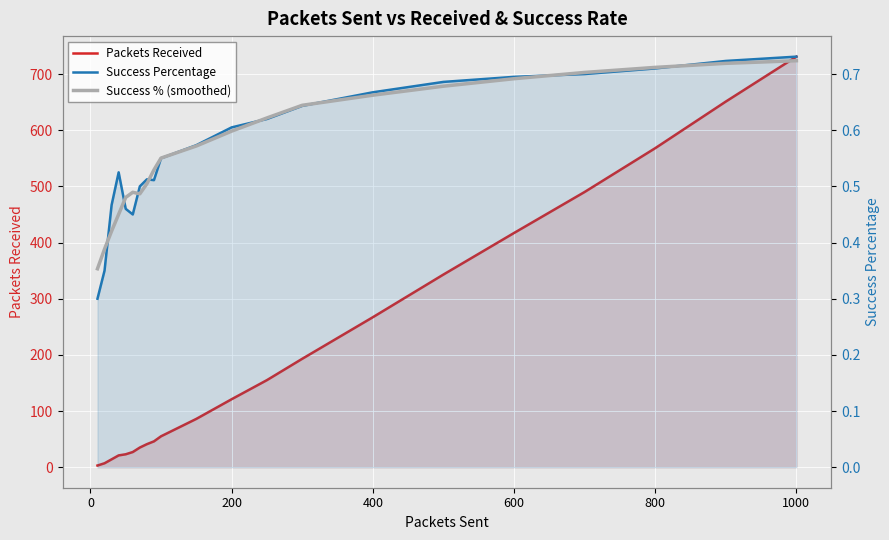

How many lines are shown in the chart?

3